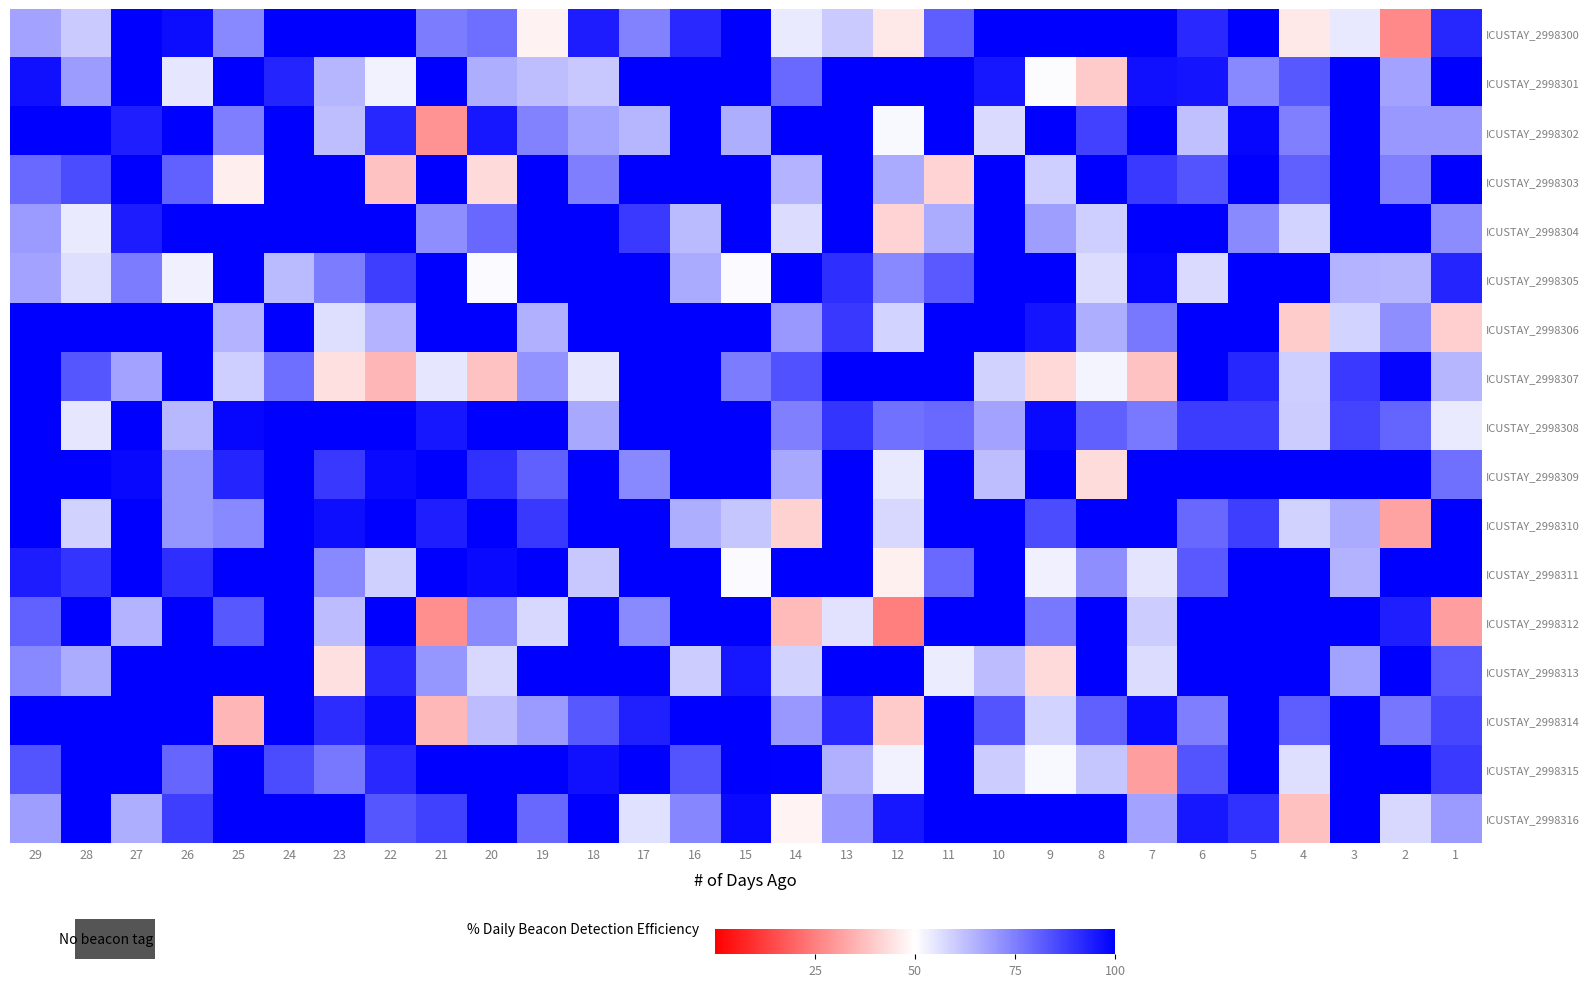

Reading left to right, extract all data points from this chart.

ICUSTAY_2998300: 29=67.6	28=60.4	27=100.0	26=97.4	25=73.4	24=100.0	23=100.0	22=100.0	21=75.6	20=78.4	19=47.4	18=94.3	17=74.3	16=91.8	15=100.0	14=54.2	13=60.2	12=45.4	11=81.4	10=100.0	9=100.0	8=100.0	7=100.0	6=91.6	5=100.0	4=45.6	3=54.4	2=26.6	1=92.4
ICUSTAY_2998301: 29=96.6	28=69.5	27=100.0	26=54.8	25=100.0	24=92.7	23=64.4	22=52.5	21=100.0	20=65.7	19=62.9	18=60.6	17=100.0	16=100.0	15=100.0	14=78.9	13=100.0	12=100.0	11=100.0	10=95.4	9=50.7	8=39.7	7=96.8	6=96.0	5=73.2	4=82.5	3=100.0	2=67.6	1=100.0
ICUSTAY_2998302: 29=100.0	28=100.0	27=93.9	26=100.0	25=75.1	24=100.0	23=62.6	22=92.4	21=29.0	20=95.5	19=74.4	18=68.0	17=64.3	16=100.0	15=65.8	14=100.0	13=100.0	12=51.3	11=100.0	10=57.1	9=100.0	8=86.8	7=100.0	6=62.4	5=98.8	4=74.7	3=100.0	2=70.0	1=70.0
ICUSTAY_2998303: 29=79.0	28=84.8	27=100.0	26=80.6	25=46.6	24=100.0	23=100.0	22=38.0	21=100.0	20=42.9	19=100.0	18=75.3	17=100.0	16=100.0	15=100.0	14=64.7	13=100.0	12=66.7	11=41.4	10=100.0	9=59.6	8=100.0	7=88.3	6=83.5	5=100.0	4=81.2	3=100.0	2=74.8	1=100.0
ICUSTAY_2998304: 29=69.8	28=54.2	27=94.2	26=100.0	25=100.0	24=100.0	23=100.0	22=100.0	21=71.9	20=79.5	19=100.0	18=100.0	17=88.6	16=63.5	15=100.0	14=56.8	13=100.0	12=41.8	11=66.0	10=100.0	9=68.8	8=59.5	7=100.0	6=100.0	5=72.7	4=58.5	3=100.0	2=100.0	1=72.4
ICUSTAY_2998305: 29=68.0	28=56.3	27=75.7	26=52.9	25=100.0	24=63.5	23=75.7	22=87.9	21=100.0	20=51.1	19=100.0	18=100.0	17=100.0	16=66.8	15=51.1	14=100.0	13=90.8	12=73.1	11=82.0	10=100.0	9=100.0	8=56.8	7=98.8	6=57.2	5=100.0	4=100.0	3=64.5	2=64.3	1=92.7
ICUSTAY_2998306: 29=100.0	28=100.0	27=100.0	26=100.0	25=64.6	24=100.0	23=56.6	22=64.8	21=99.9	20=100.0	19=65.6	18=100.0	17=100.0	16=100.0	15=100.0	14=70.3	13=88.7	12=58.4	11=100.0	10=100.0	9=95.9	8=65.7	7=76.3	6=100.0	5=100.0	4=40.0	3=58.3	2=72.0	1=40.5
ICUSTAY_2998307: 29=100.0	28=82.9	27=67.9	26=100.0	25=59.5	24=78.2	23=44.0	22=35.8	21=55.0	20=38.1	19=70.7	18=54.8	17=100.0	16=100.0	15=75.4	14=83.6	13=100.0	12=100.0	11=100.0	10=58.9	9=42.5	8=52.3	7=38.0	6=100.0	5=92.5	4=59.4	3=88.6	2=98.9	1=64.2
ICUSTAY_2998308: 29=100.0	28=54.8	27=100.0	26=63.9	25=98.5	24=100.0	23=100.0	22=100.0	21=95.4	20=100.0	19=100.0	18=67.1	17=100.0	16=100.0	15=100.0	14=74.8	13=89.7	12=77.7	11=79.0	10=67.6	9=98.0	8=80.9	7=75.9	6=88.1	5=88.0	4=60.0	3=86.5	2=80.2	1=54.1
ICUSTAY_2998309: 29=100.0	28=100.0	27=98.3	26=70.6	25=92.8	24=100.0	23=88.9	22=97.8	21=100.0	20=90.1	19=80.9	18=100.0	17=73.2	16=100.0	15=100.0	14=66.9	13=100.0	12=54.6	11=100.0	10=62.6	9=100.0	8=43.4	7=100.0	6=100.0	5=100.0	4=100.0	3=100.0	2=100.0	1=77.8
ICUSTAY_2998310: 29=100.0	28=58.7	27=100.0	26=70.4	25=73.4	24=100.0	23=96.9	22=100.0	21=94.0	20=100.0	19=89.0	18=100.0	17=100.0	16=65.8	15=61.0	14=41.1	13=100.0	12=57.8	11=100.0	10=100.0	9=85.0	8=100.0	7=100.0	6=79.3	5=87.8	4=58.9	3=66.5	2=31.8	1=100.0
ICUSTAY_2998311: 29=94.4	28=89.5	27=100.0	26=90.8	25=100.0	24=100.0	23=73.3	22=59.3	21=100.0	20=97.8	19=100.0	18=60.6	17=100.0	16=100.0	15=51.0	14=100.0	13=100.0	12=47.1	11=79.0	10=100.0	9=52.8	8=72.3	7=55.4	6=82.2	5=100.0	4=100.0	3=65.0	2=100.0	1=100.0
ICUSTAY_2998312: 29=80.6	28=100.0	27=64.6	26=100.0	25=82.4	24=100.0	23=63.1	22=100.0	21=27.9	20=72.7	19=57.5	18=100.0	17=72.8	16=100.0	15=100.0	14=36.4	13=55.5	12=24.8	11=100.0	10=100.0	9=76.5	8=100.0	7=60.2	6=100.0	5=100.0	4=100.0	3=100.0	2=93.9	1=31.0
ICUSTAY_2998313: 29=73.2	28=66.2	27=100.0	26=100.0	25=100.0	24=100.0	23=44.1	22=91.5	21=70.4	20=57.5	19=100.0	18=100.0	17=100.0	16=59.9	15=95.5	14=58.8	13=100.0	12=100.0	11=53.6	10=63.3	9=42.7	8=100.0	7=56.9	6=100.0	5=100.0	4=100.0	3=68.1	2=100.0	1=82.1
ICUSTAY_2998314: 29=100.0	28=100.0	27=100.0	26=100.0	25=35.9	24=100.0	23=91.4	22=97.7	21=36.0	20=63.1	19=69.7	18=82.4	17=93.5	16=100.0	15=100.0	14=70.2	13=91.8	12=39.7	11=100.0	10=83.5	9=58.2	8=81.0	7=97.7	6=75.3	5=100.0	4=81.5	3=100.0	2=76.8	1=86.1
ICUSTAY_2998315: 29=83.5	28=100.0	27=100.0	26=79.9	25=100.0	24=85.0	23=76.3	22=91.7	21=100.0	20=100.0	19=100.0	18=96.8	17=100.0	16=83.3	15=100.0	14=99.5	13=65.4	12=52.5	11=100.0	10=60.0	9=51.4	8=61.1	7=31.2	6=83.3	5=100.0	4=56.3	3=100.0	2=100.0	1=88.5
ICUSTAY_2998316: 29=68.8	28=100.0	27=65.8	26=87.8	25=100.0	24=100.0	23=100.0	22=83.0	21=87.1	20=100.0	19=79.6	18=100.0	17=56.0	16=73.8	15=97.7	14=47.9	13=69.9	12=95.4	11=100.0	10=100.0	9=100.0	8=100.0	7=67.7	6=95.3	5=90.3	4=37.8	3=100.0	2=57.5	1=69.6